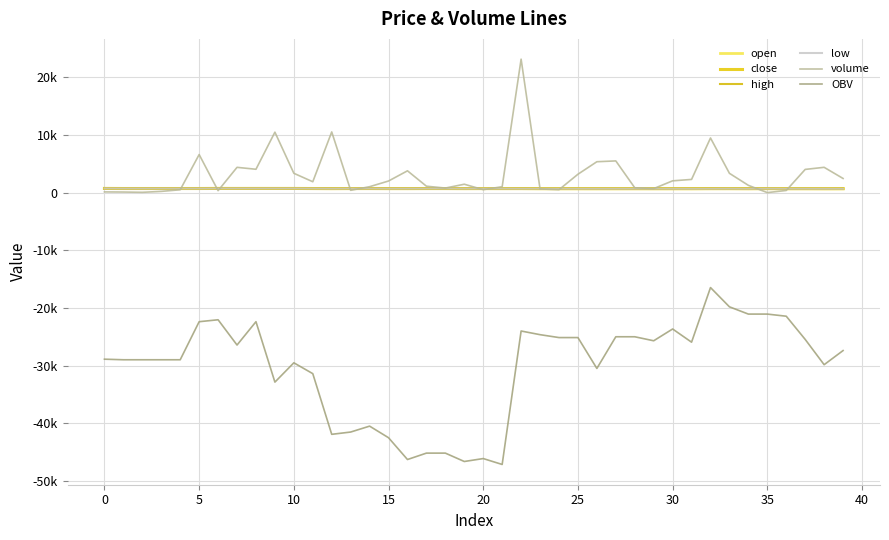

Does the chart display data point markers on the line(s)?

No